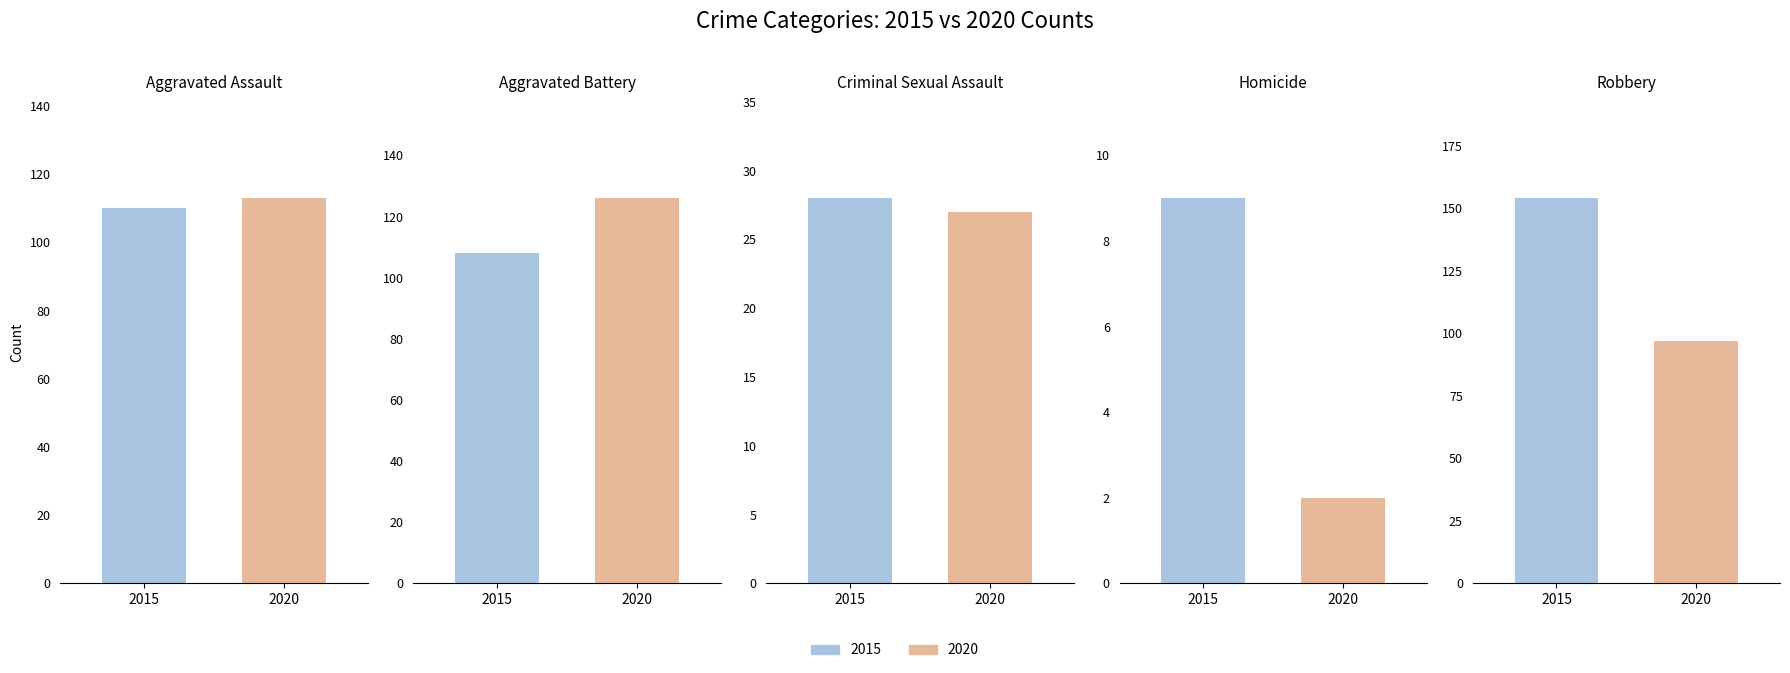

At how many categories does at least one series exceed 47?

3